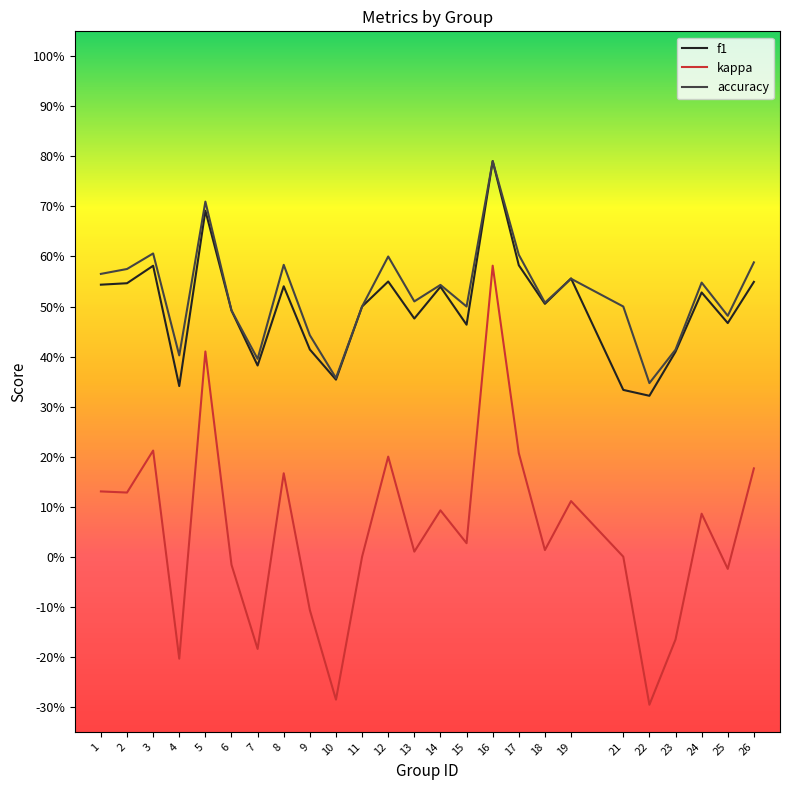

Which series has the largest total across all categories?

accuracy